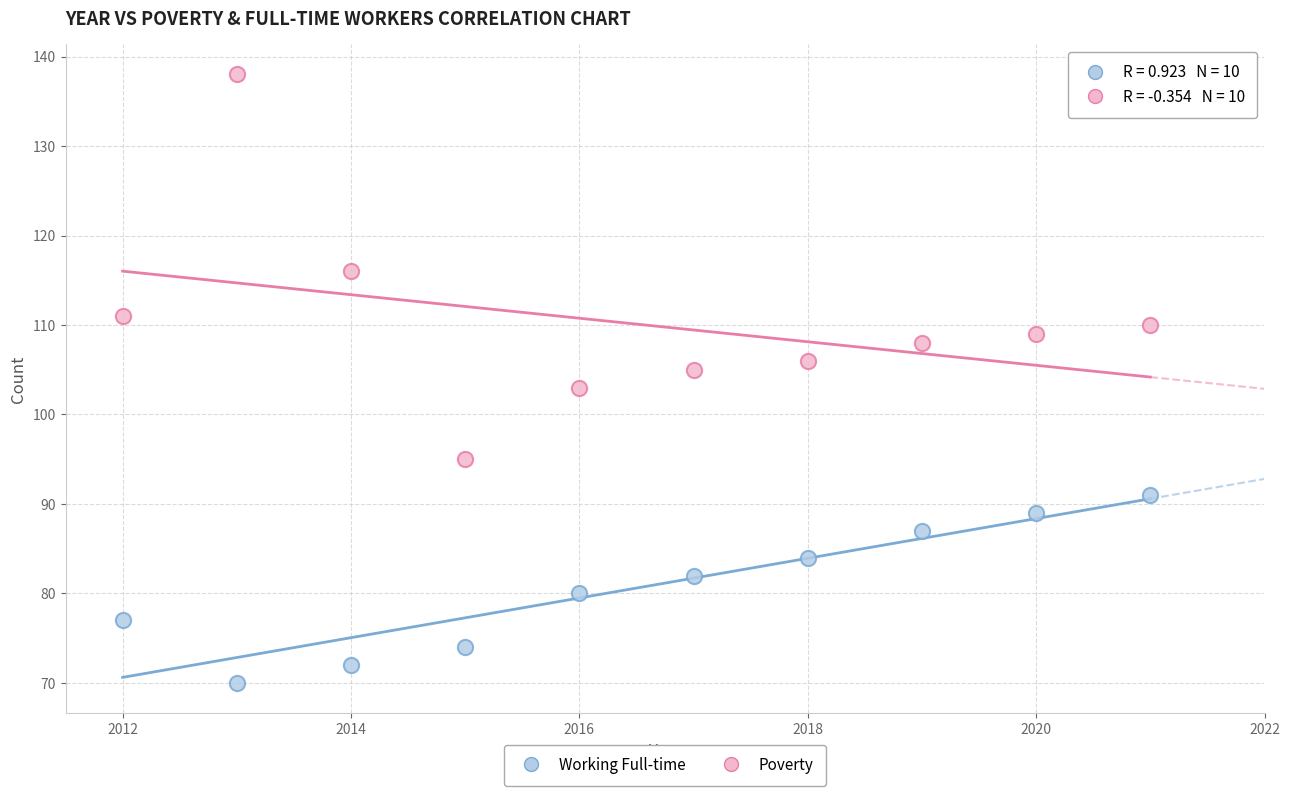

Across all data points, what is the range of X values (max minus min)?

9